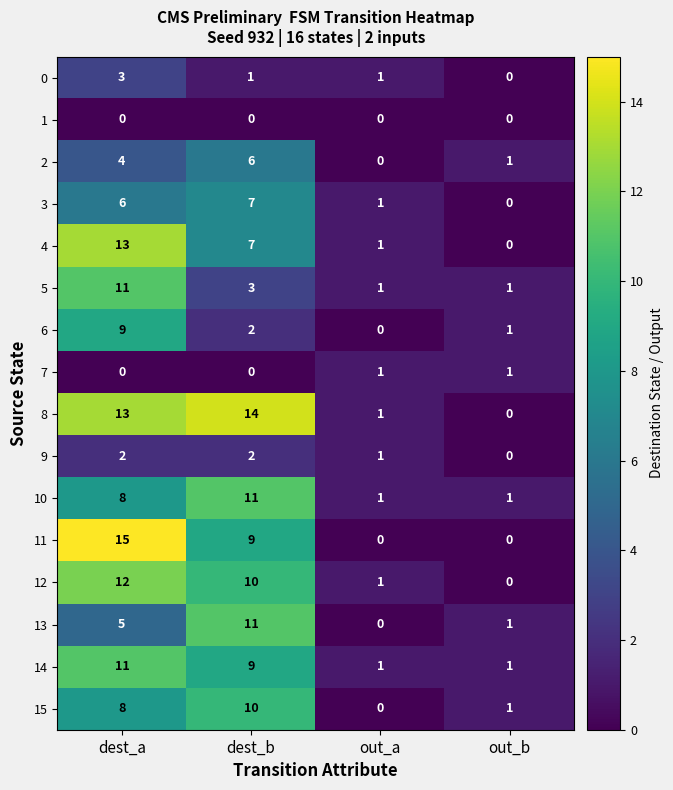

Which series has the largest total across all categories?

8